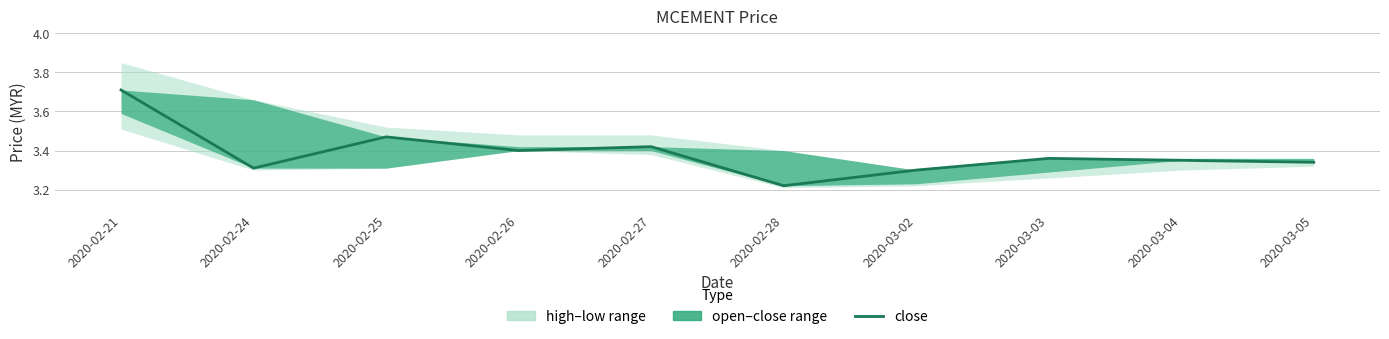

Does the chart display data point markers on the line(s)?

No